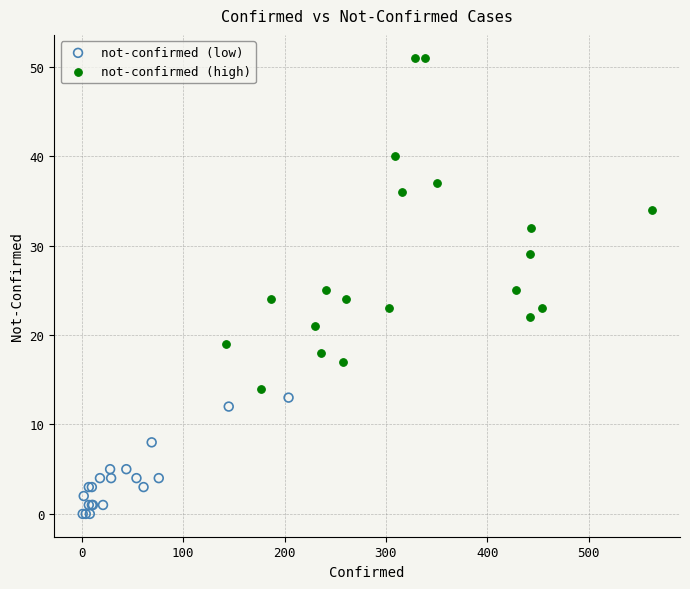

Which series reaches the maximum Y coordinate?

not-confirmed (high)